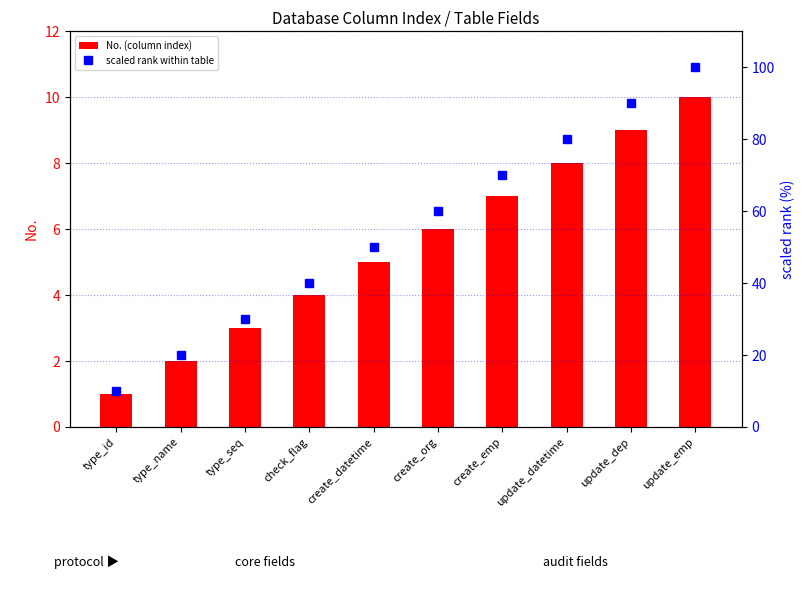

Does the chart contain stacked bars?

No